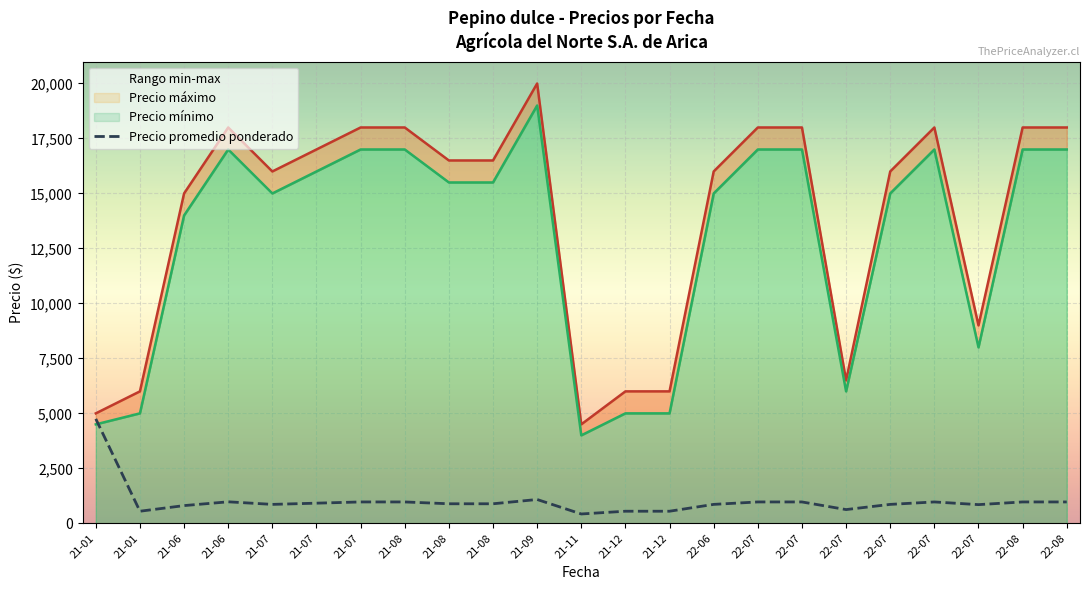

How many data points does each series have?

23